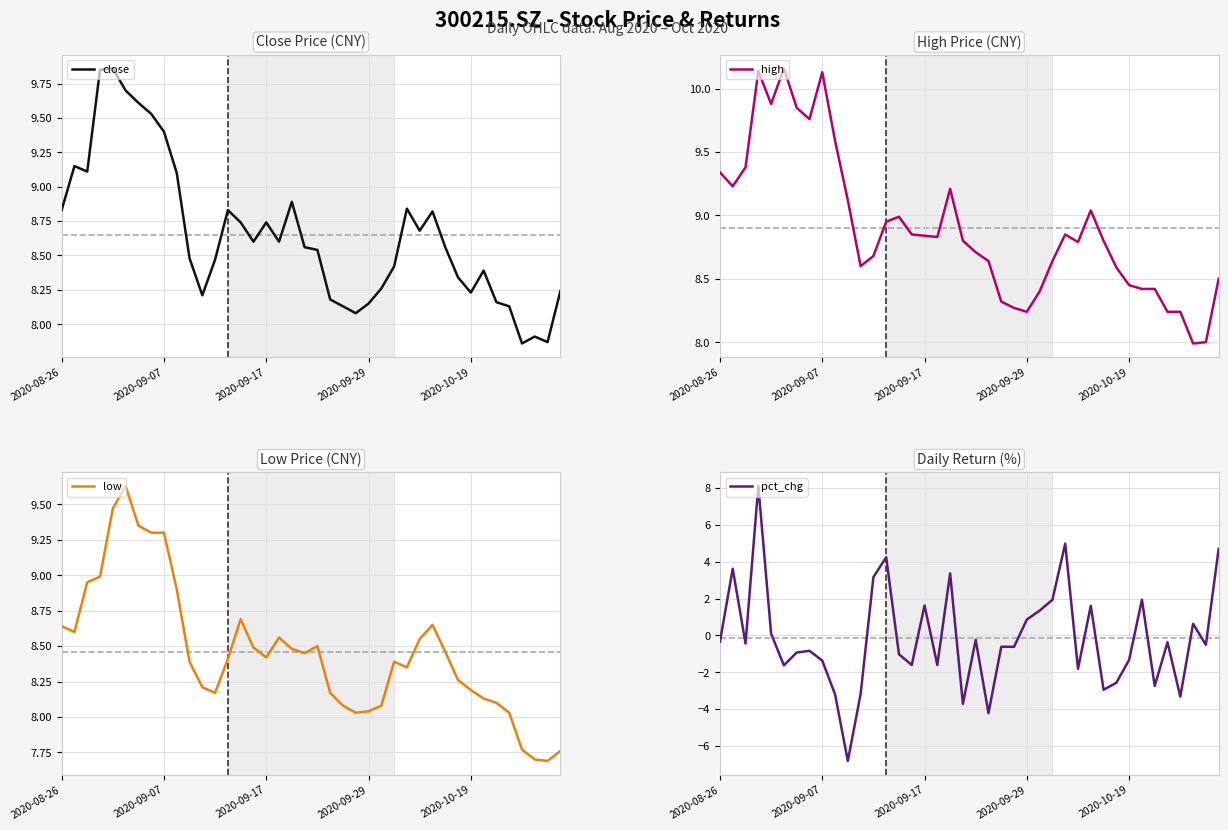

Reading left to right, extract all data points from this chart.

close: 8.8	9.2	9.1	9.8	9.9	9.7	9.6	9.5	9.4	9.1	8.5	8.2	8.5	8.8	8.7	8.6	8.7	8.6	8.9	8.6	8.5	8.2	8.1	8.1	8.2	8.3	8.4	8.8	8.7	8.8	8.6	8.3	8.2	8.4	8.2	8.1	7.9	7.9	7.9	8.2
high: 9.3	9.2	9.4	10.1	9.9	10.2	9.8	9.8	10.1	9.6	9.1	8.6	8.7	8.9	9.0	8.8	8.8	8.8	9.2	8.8	8.7	8.6	8.3	8.3	8.2	8.4	8.6	8.8	8.8	9.0	8.8	8.6	8.4	8.4	8.4	8.2	8.2	8.0	8.0	8.5
low: 8.6	8.6	8.9	9.0	9.5	9.6	9.3	9.3	9.3	8.9	8.4	8.2	8.2	8.4	8.7	8.5	8.4	8.6	8.5	8.4	8.5	8.2	8.1	8.0	8.0	8.1	8.4	8.3	8.6	8.7	8.5	8.3	8.2	8.1	8.1	8.0	7.8	7.7	7.7	7.8
pct_chg: -0.3	3.6	-0.4	8.1	0.1	-1.6	-0.9	-0.8	-1.4	-3.2	-6.8	-3.2	3.2	4.3	-1.0	-1.6	1.6	-1.6	3.4	-3.7	-0.2	-4.2	-0.6	-0.6	0.9	1.3	1.9	5.0	-1.8	1.6	-2.9	-2.6	-1.3	1.9	-2.7	-0.4	-3.3	0.6	-0.5	4.7